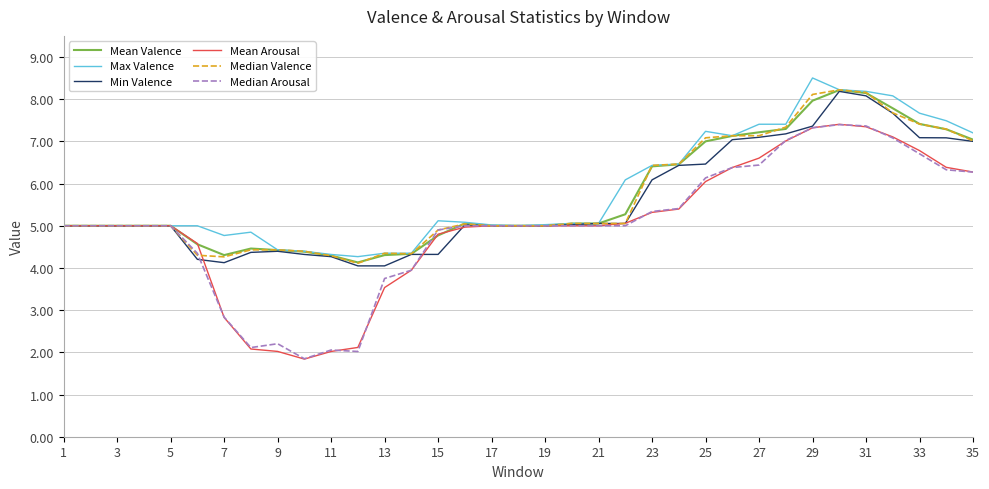

What is the maximum value shown in the chart?

8.5